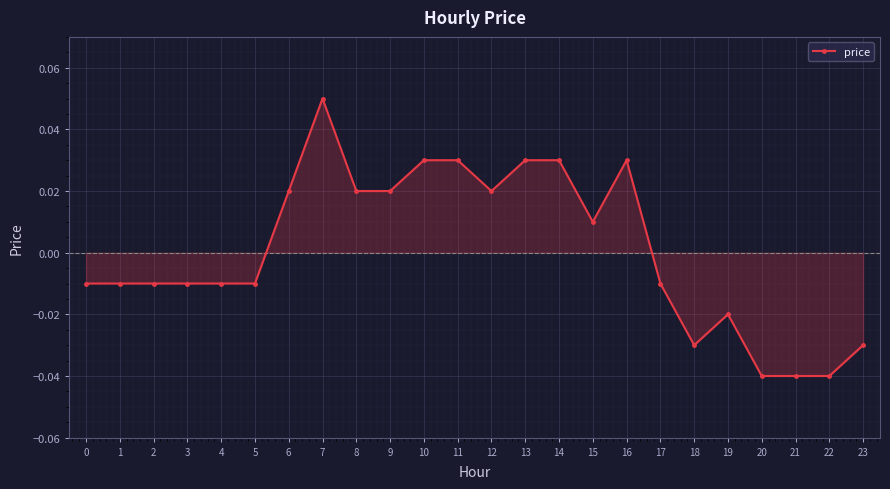

At which category does the chart reach its peak across all series?

7